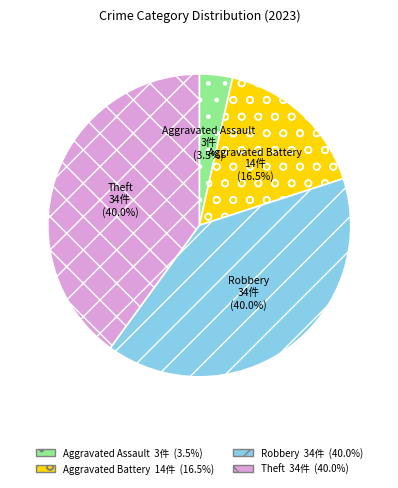

Does Theft represent more than half of the total?

No